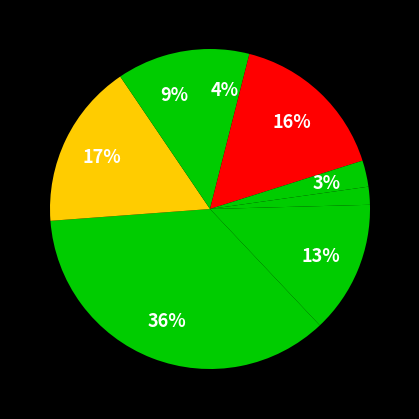

How many slices are in this pie chart?

8